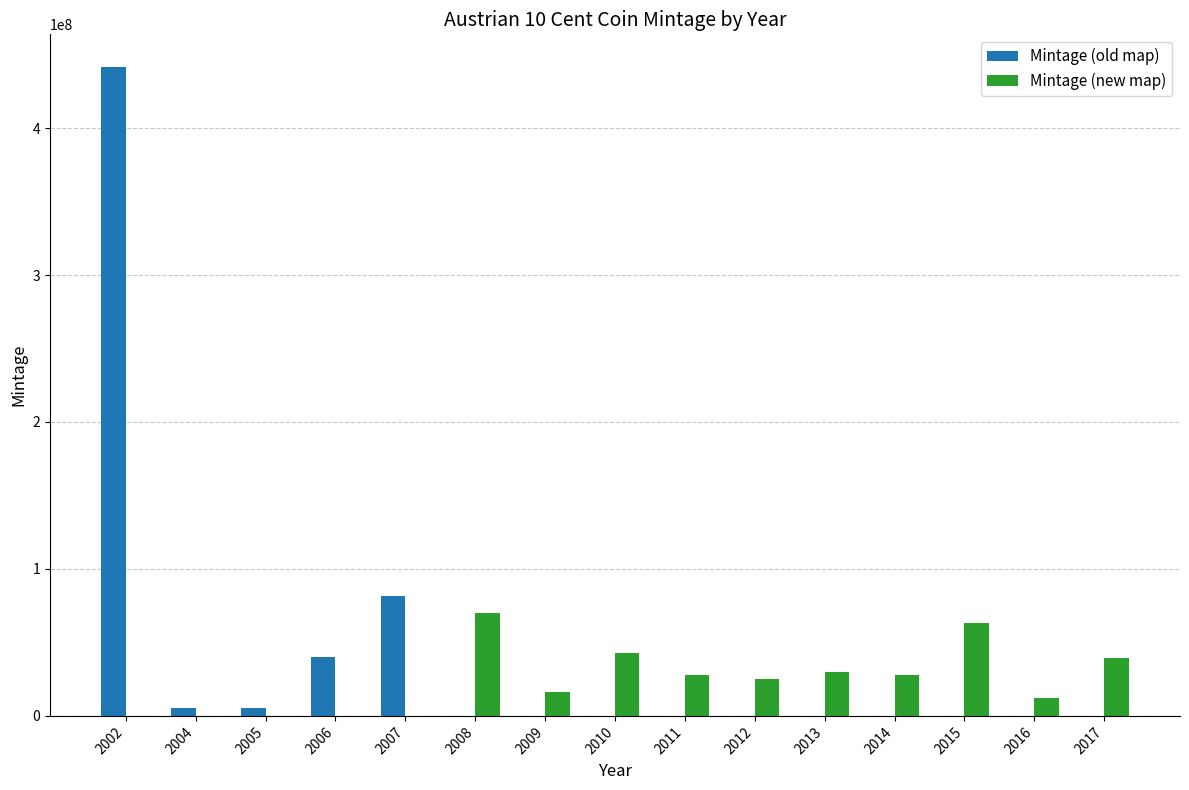

How many distinct data groups are displayed?

2